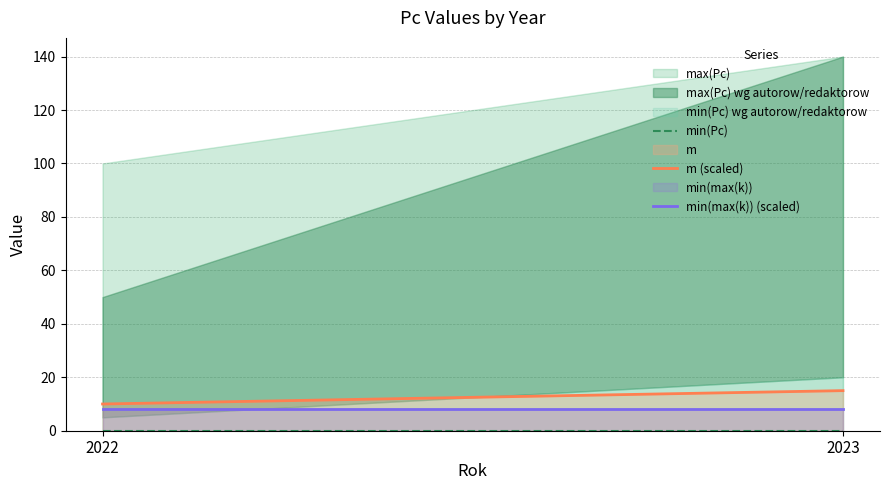

What is the sum of the min(max(k)) (scaled) values at 2022 and 2023?

16